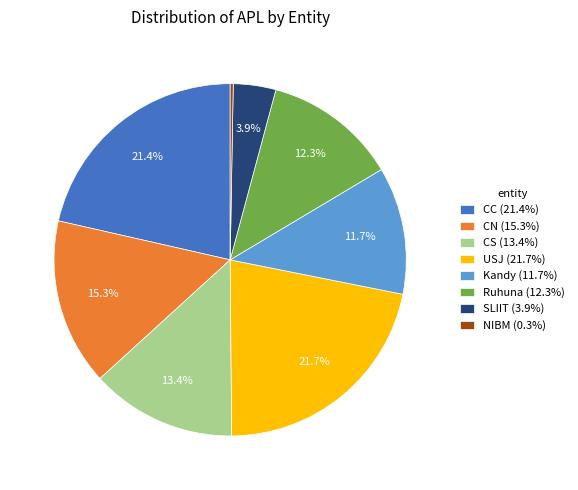

Does any single category account for the majority?

No